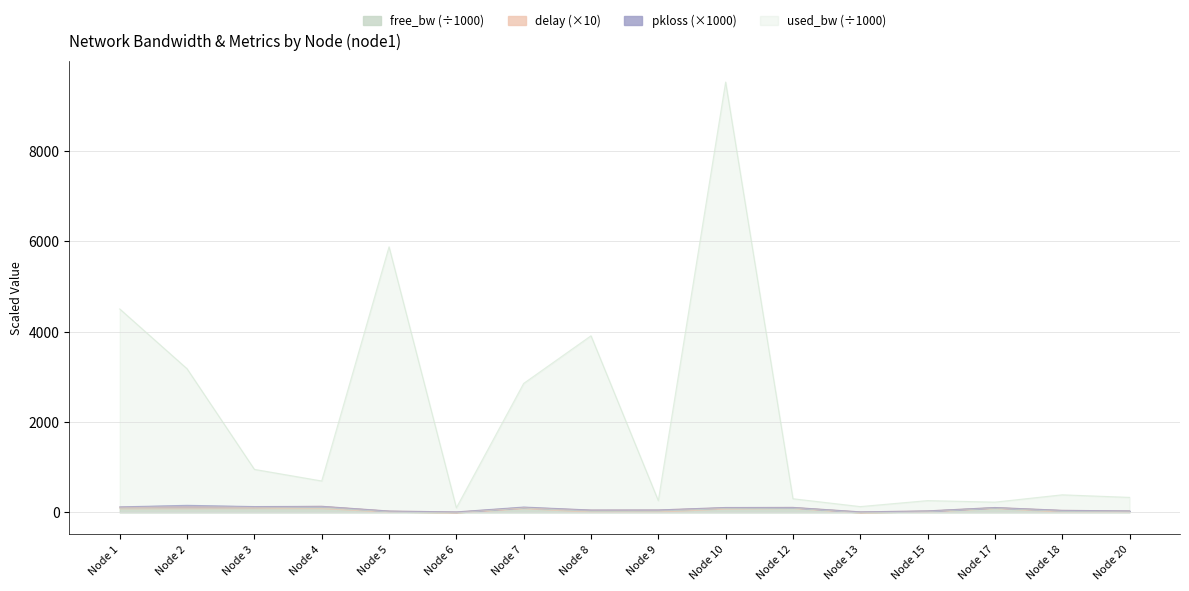

At how many categories does at least one series exceed 9148?

1